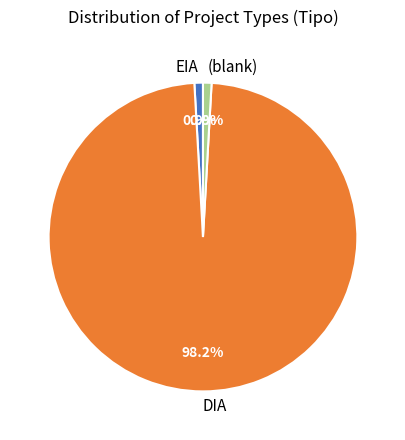

Between EIA and DIA, which is larger?

DIA